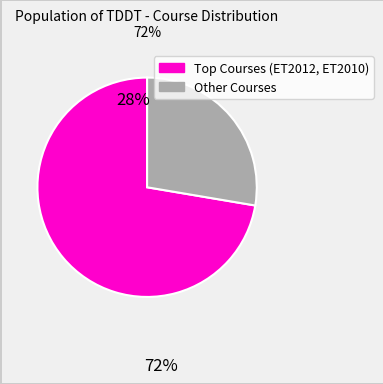

Is there a majority slice in this chart?

Yes